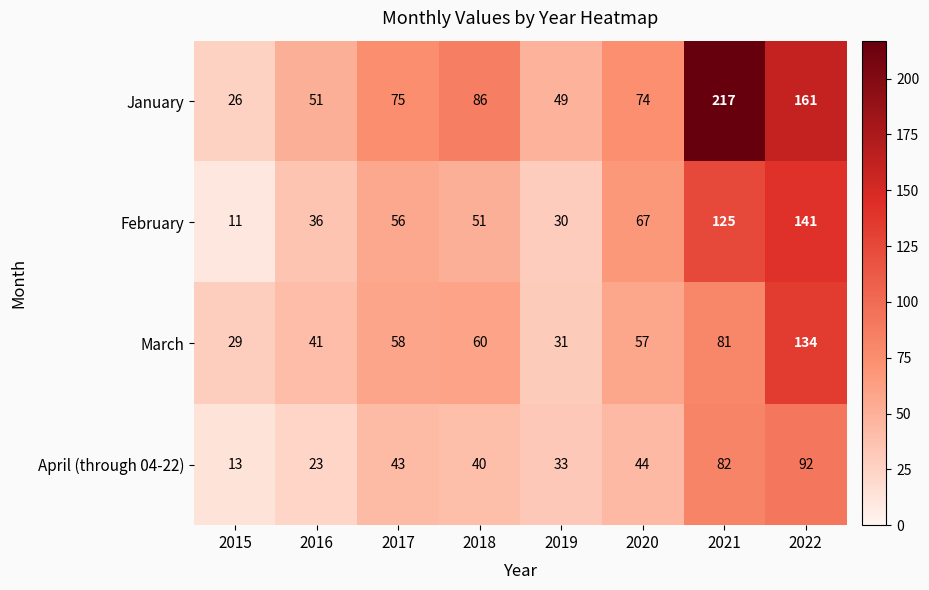

At which label does March reach its minimum?

2015